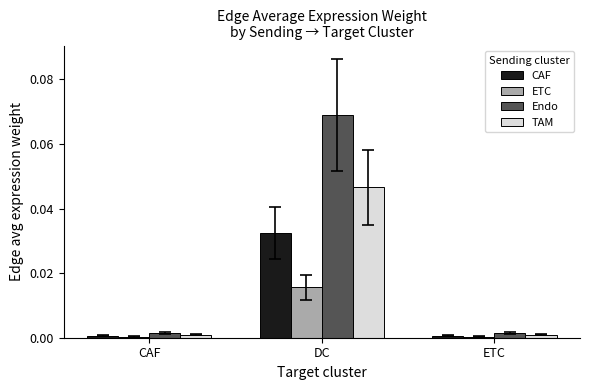

Which series changed the most between DC and ETC?

Endo